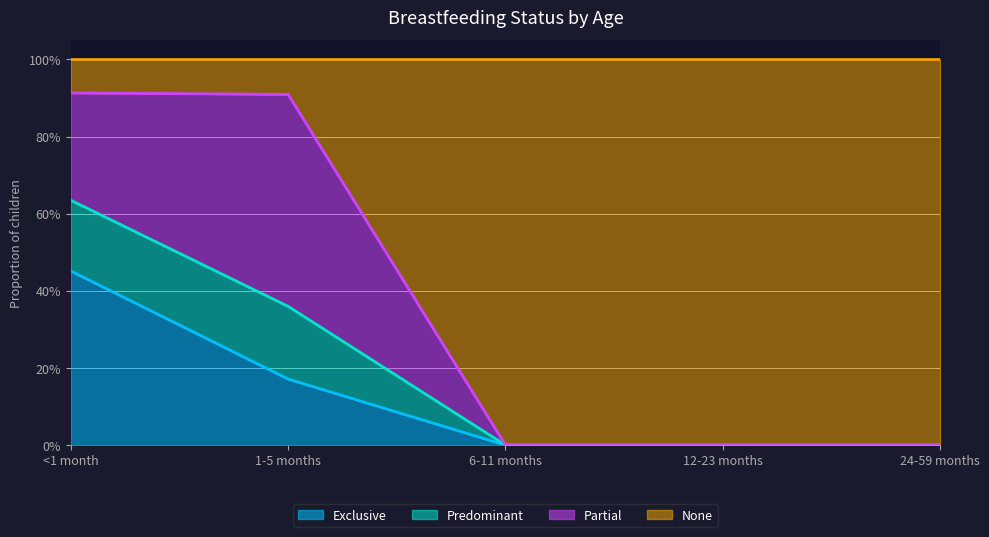

True or false: Exclusive and Predominant cross at least once.

False